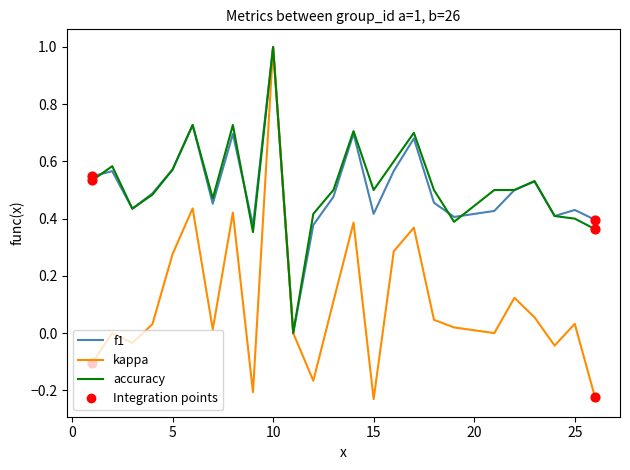

Which series has the widest spread of values?

kappa